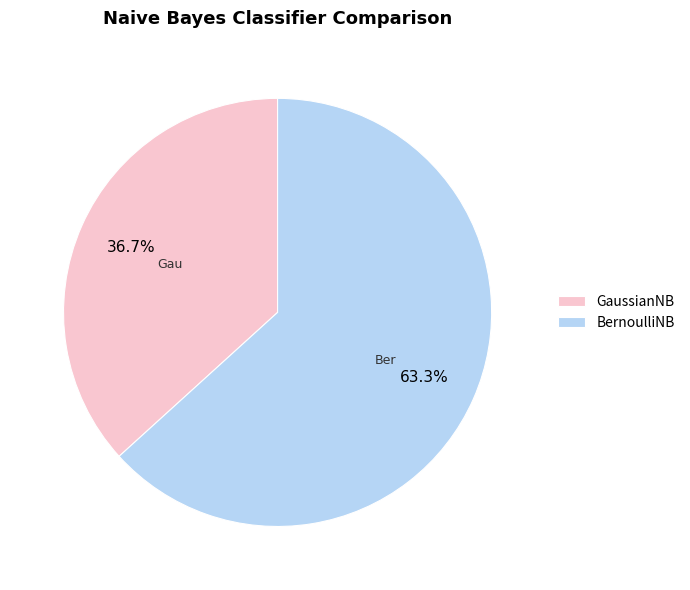

What percentage do GaussianNB and BernoulliNB together represent?

100.0%